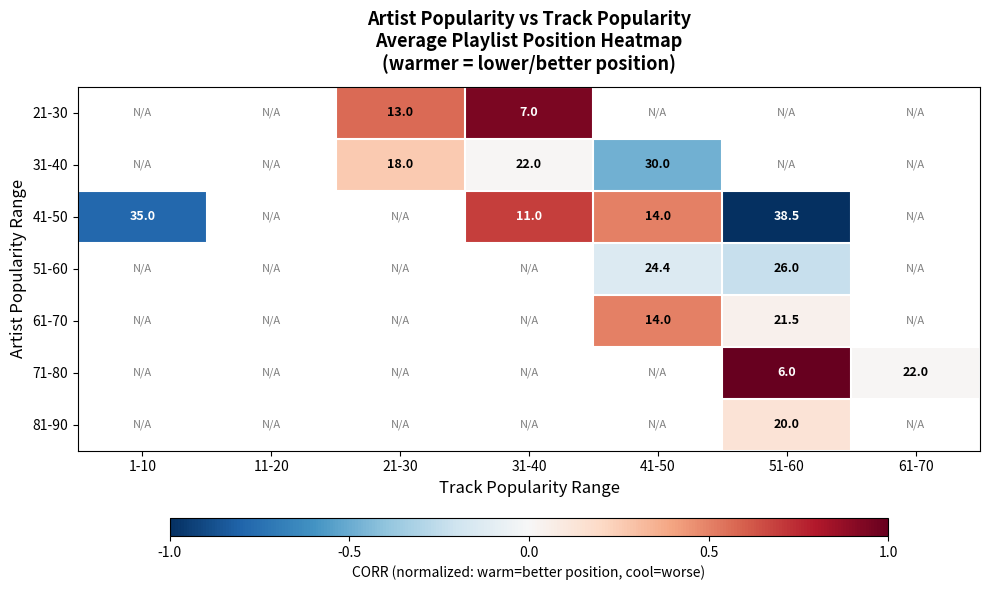

The 71-80 series shows 0.0 at 61-70. True or false?

True